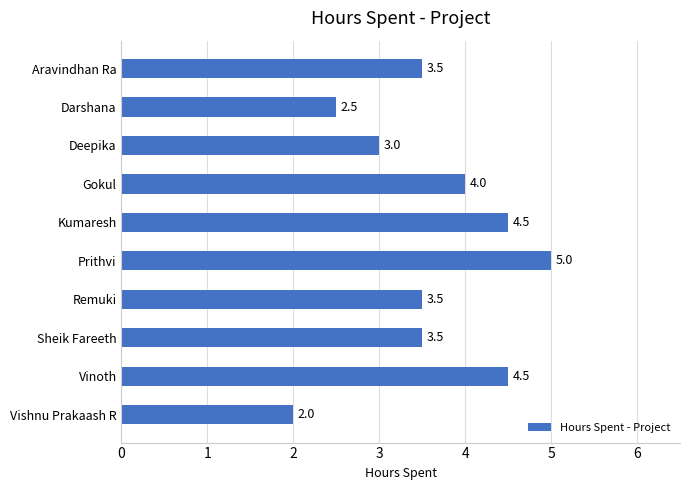

What position from the top is Sheik Fareeth?

8